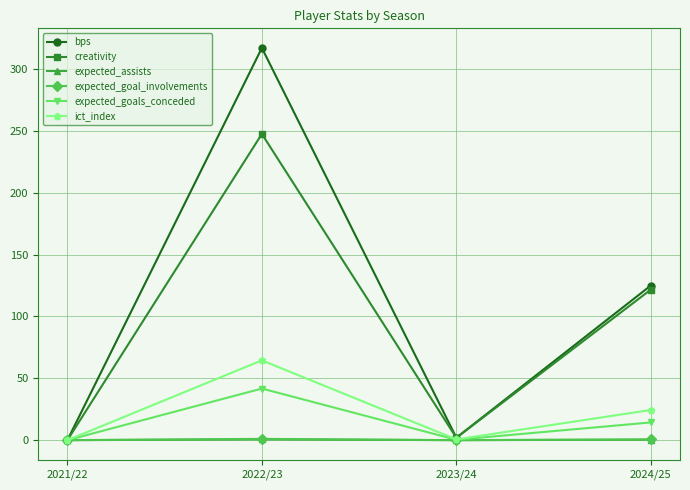

What is the difference between the maximum and minimum values in the expected_assists series?

0.6